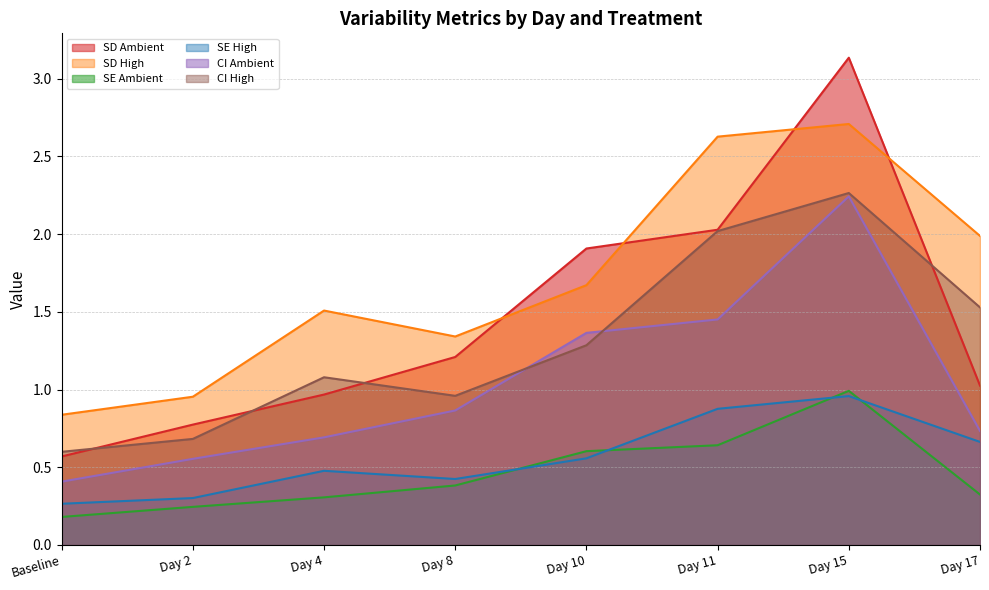

True or false: ci_Ambient has more than 1 points higher than both neighbors.

False